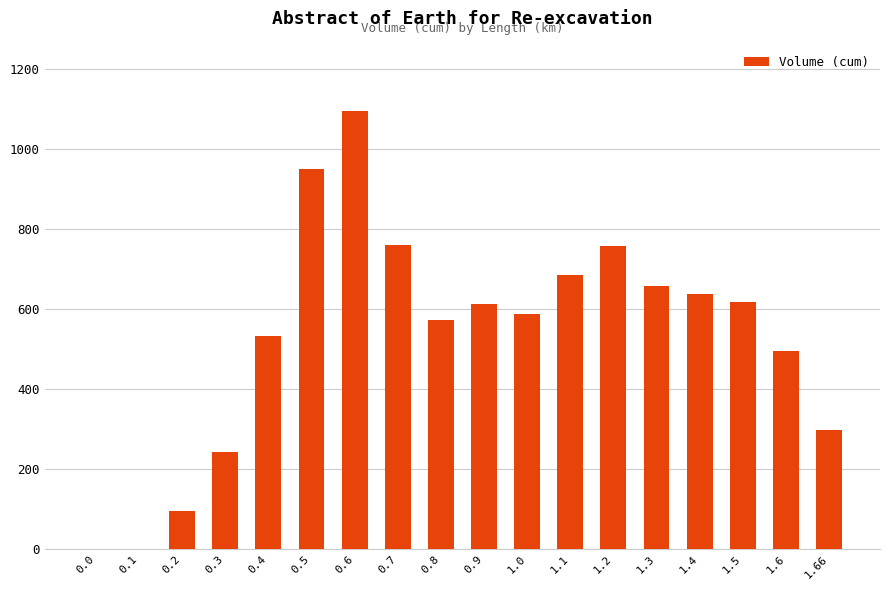

What is the change in value from 0.4 to 1.2?

+226.0